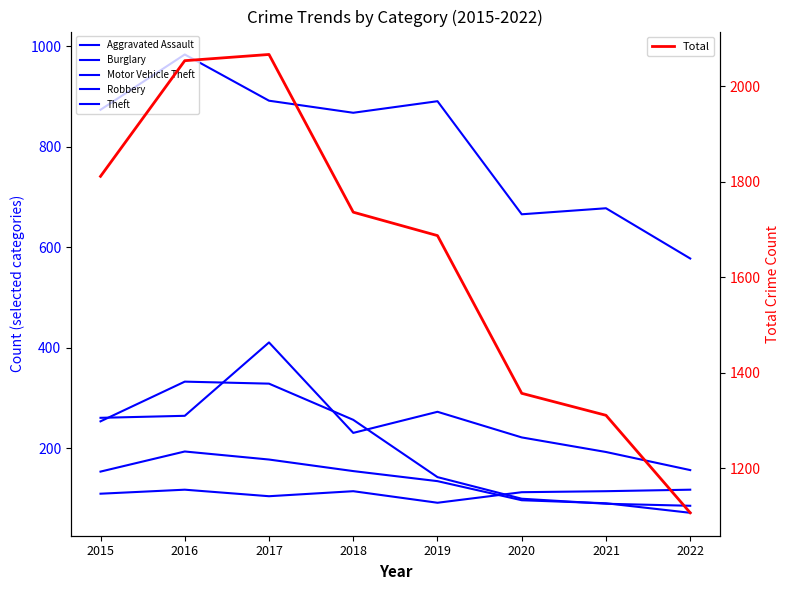

List the labels in order of Robbery value, smallest first.

2022, 2021, 2020, 2019, 2015, 2018, 2017, 2016